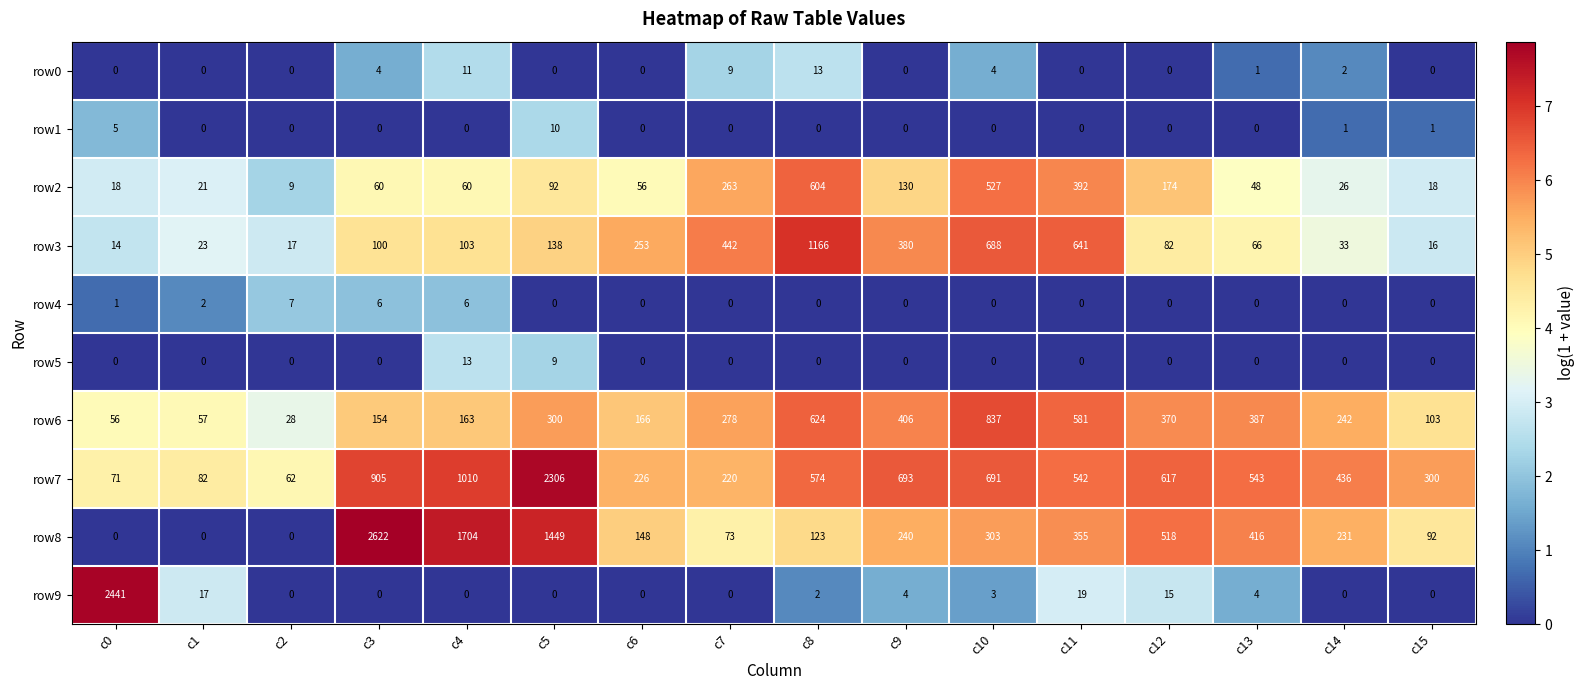

How many values in row5 are above zero?

2